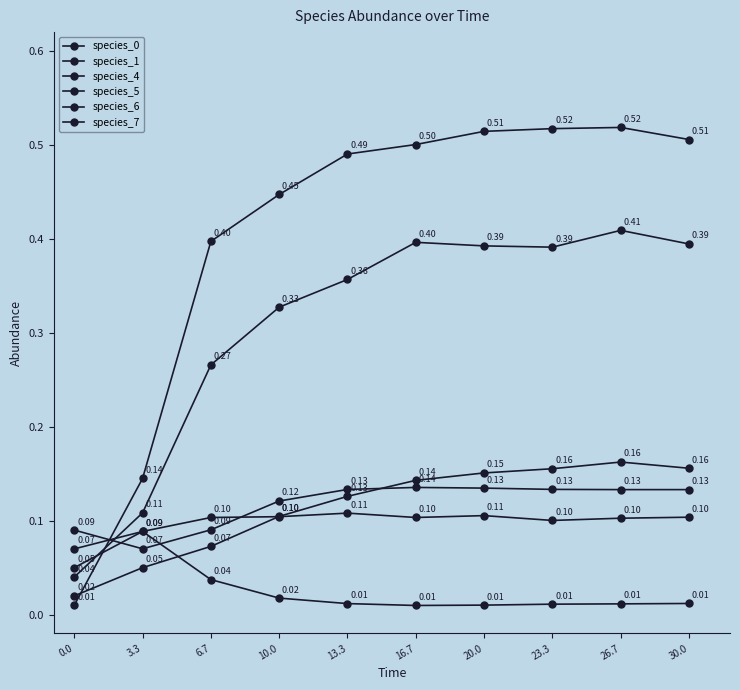

Between which two adjacent categories do species_1 and species_4 first intersect?

3.3 and 6.7